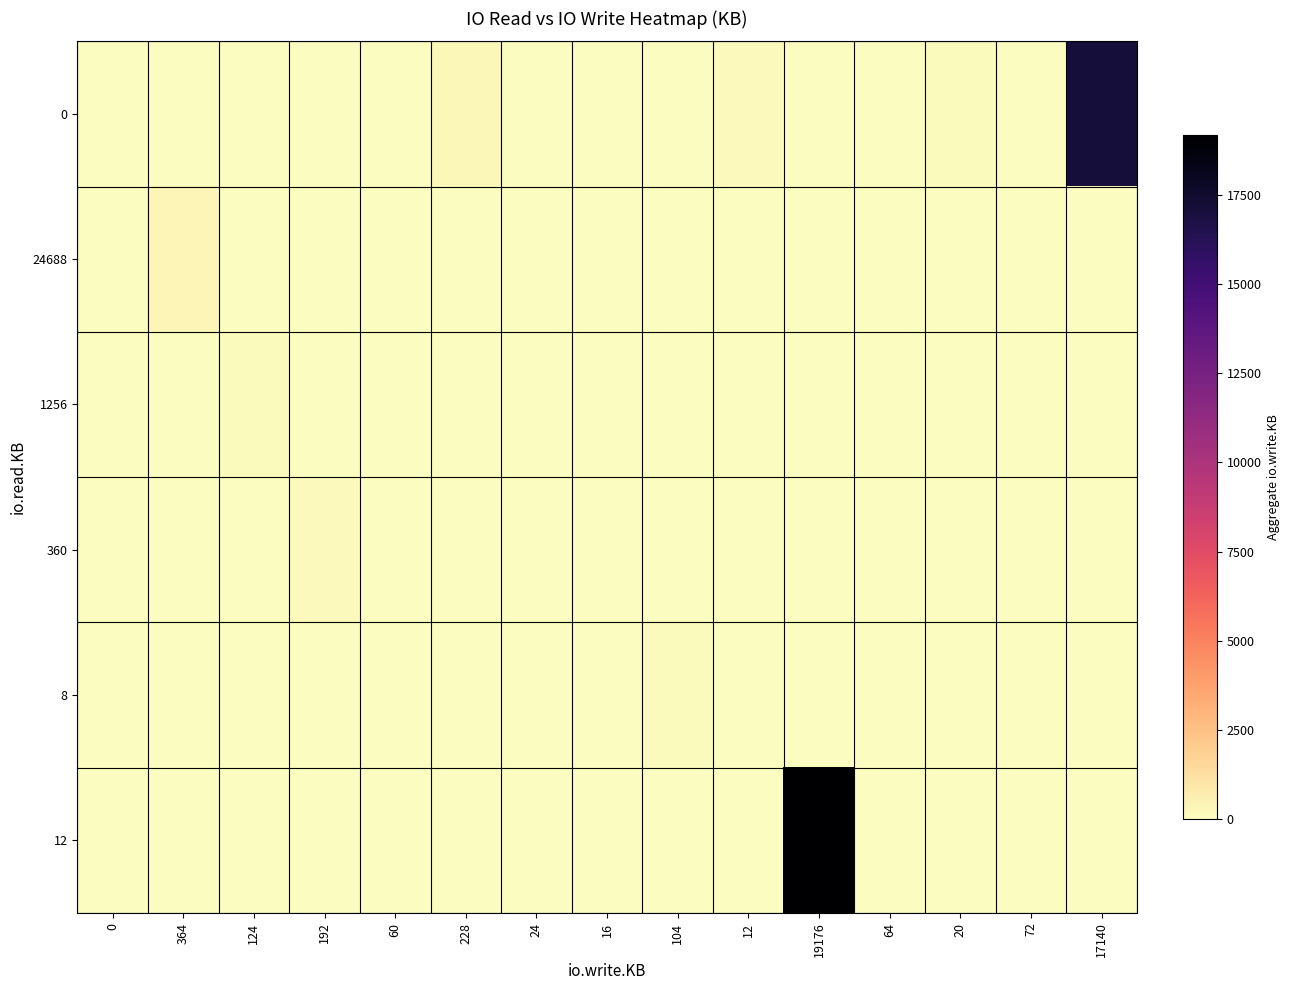

What is the difference between the highest and lowest values at 24?

24